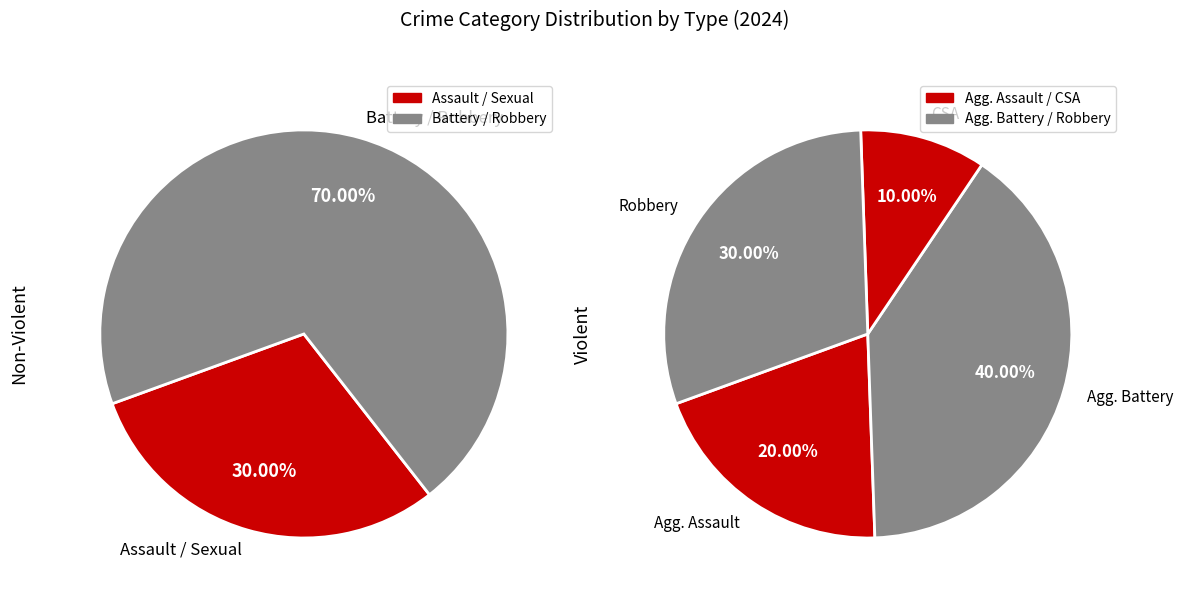

Combined, what portion of the pie is Robbery and Aggravated Assault?

50.0%